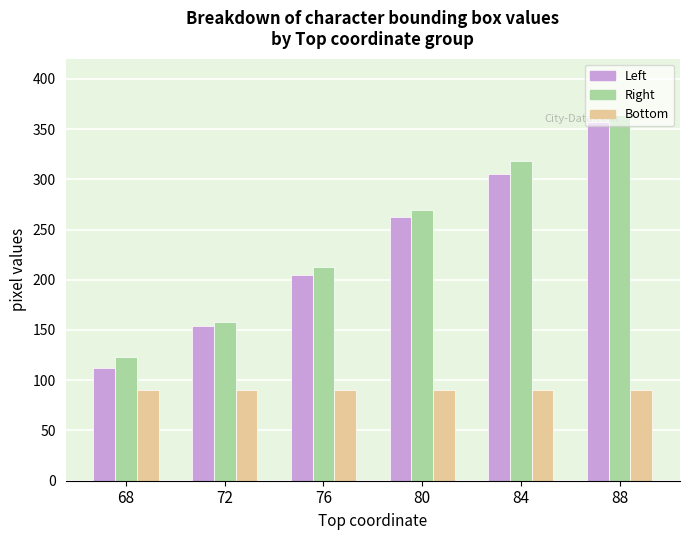

At which label does Left reach its minimum?

68